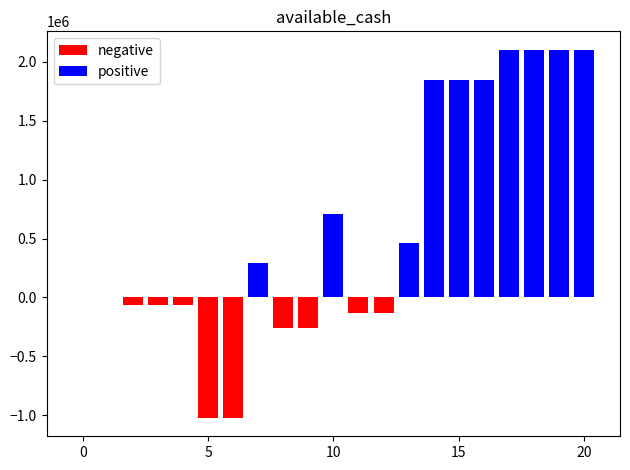

Between 5 and 20, which is larger?

20